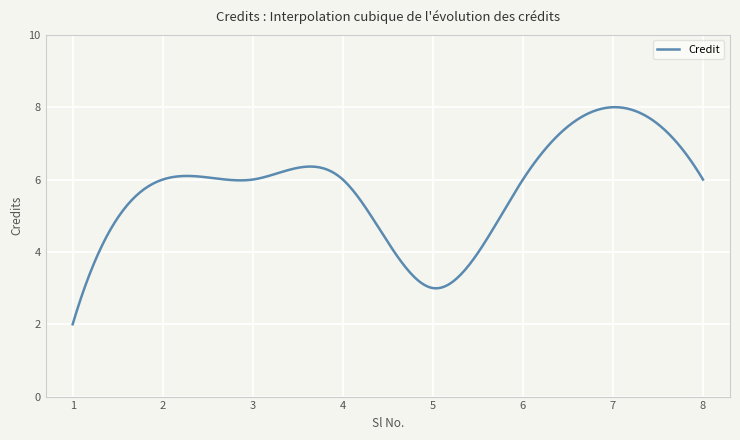

What is the maximum value shown in the chart?

8.0